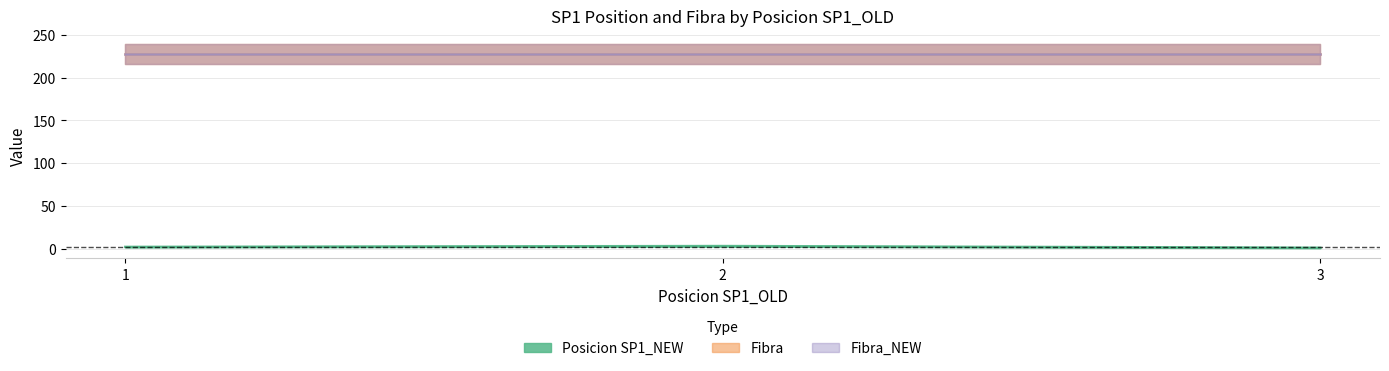

What is the total value across all series at 2?

459